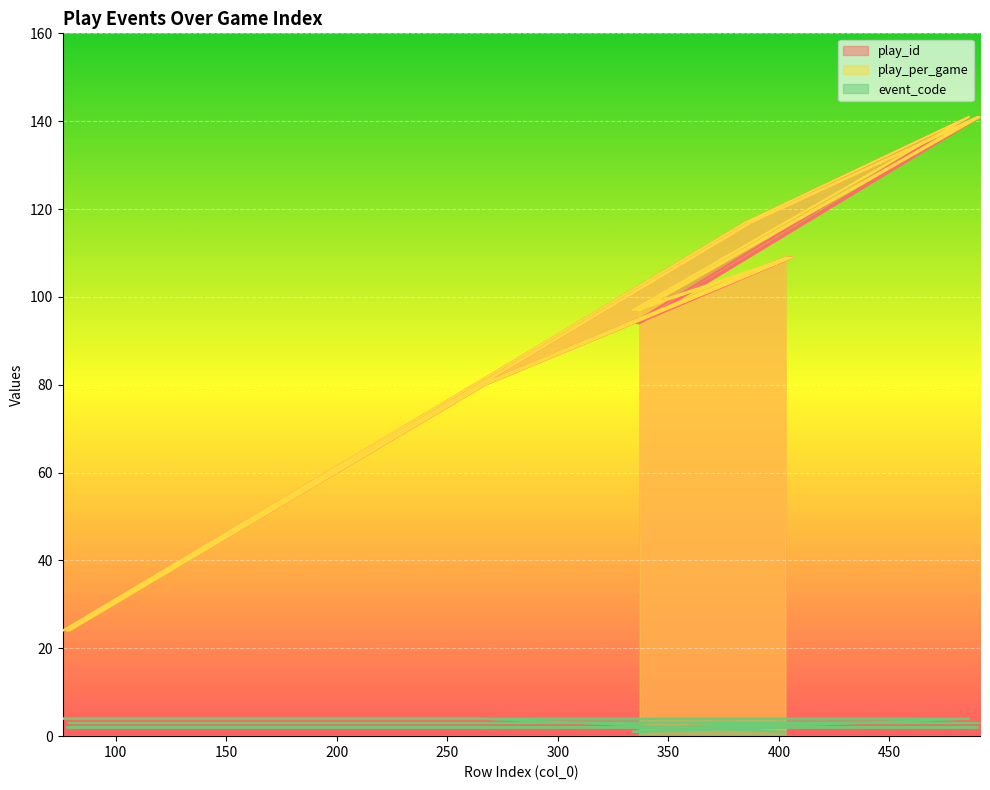

Which series has the widest spread of values?

play_id